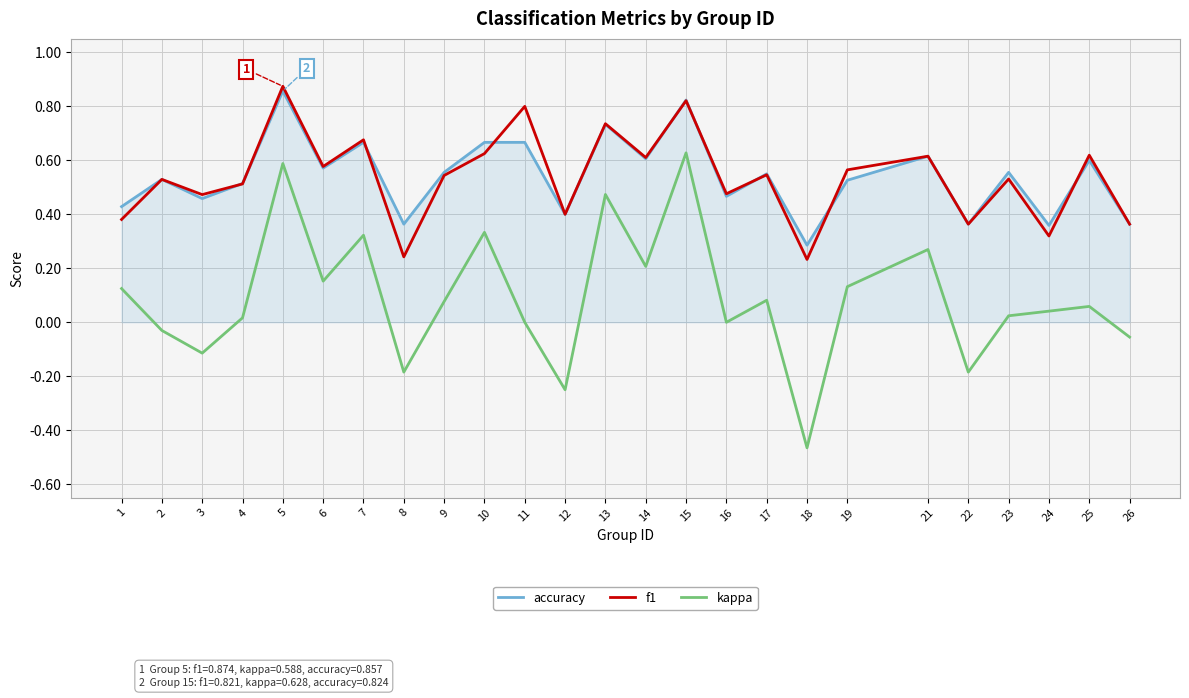

Rank the series at 18 from highest to lowest value.

accuracy, f1, kappa